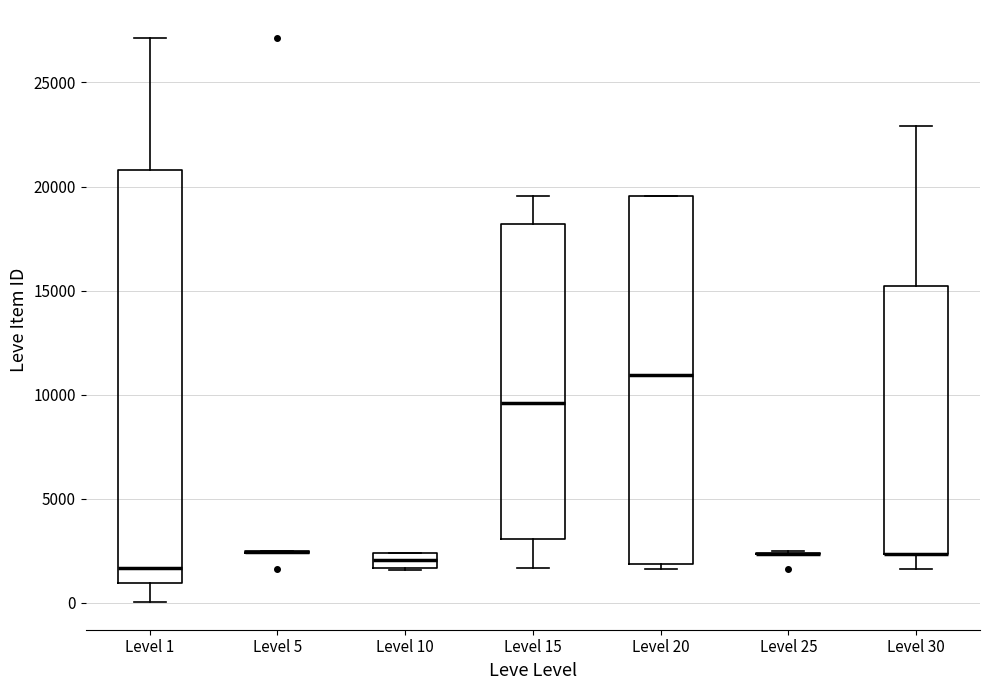

Which box is the tallest, from its lower edge to its upper edge?

Level 1